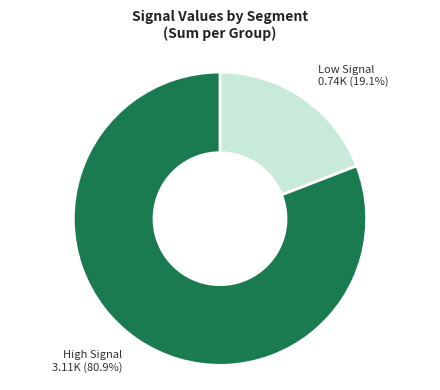

Does any single category account for the majority?

Yes